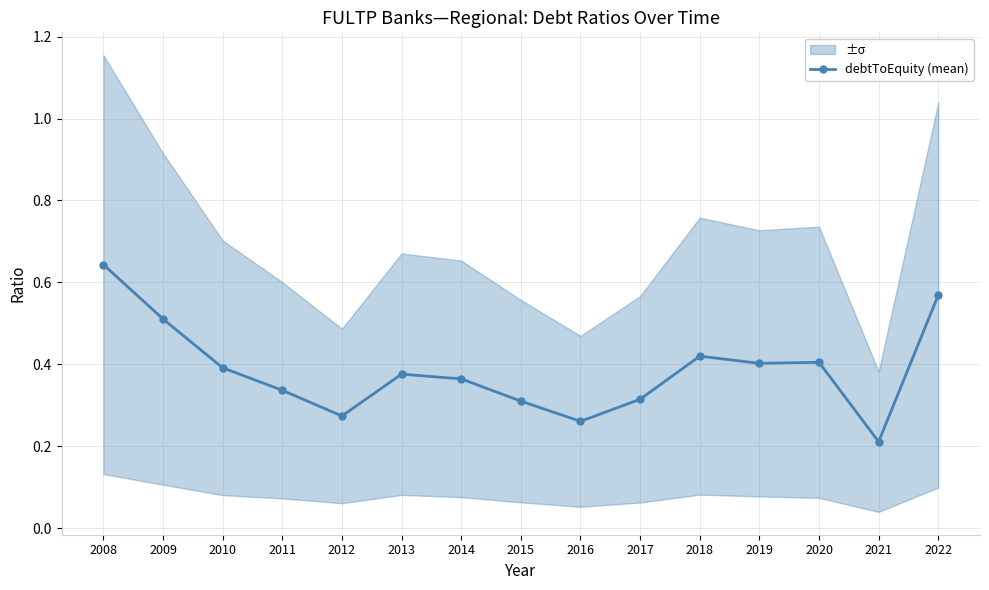

The value at 2012 is 0.1. True or false?

False